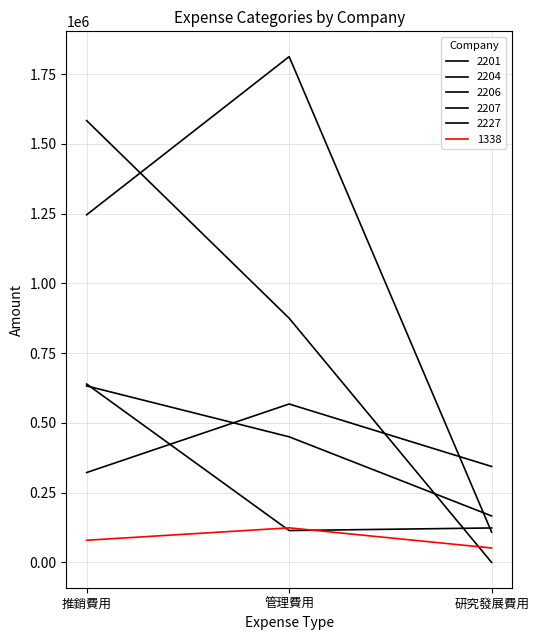

Which series has the largest total across all categories?

2201